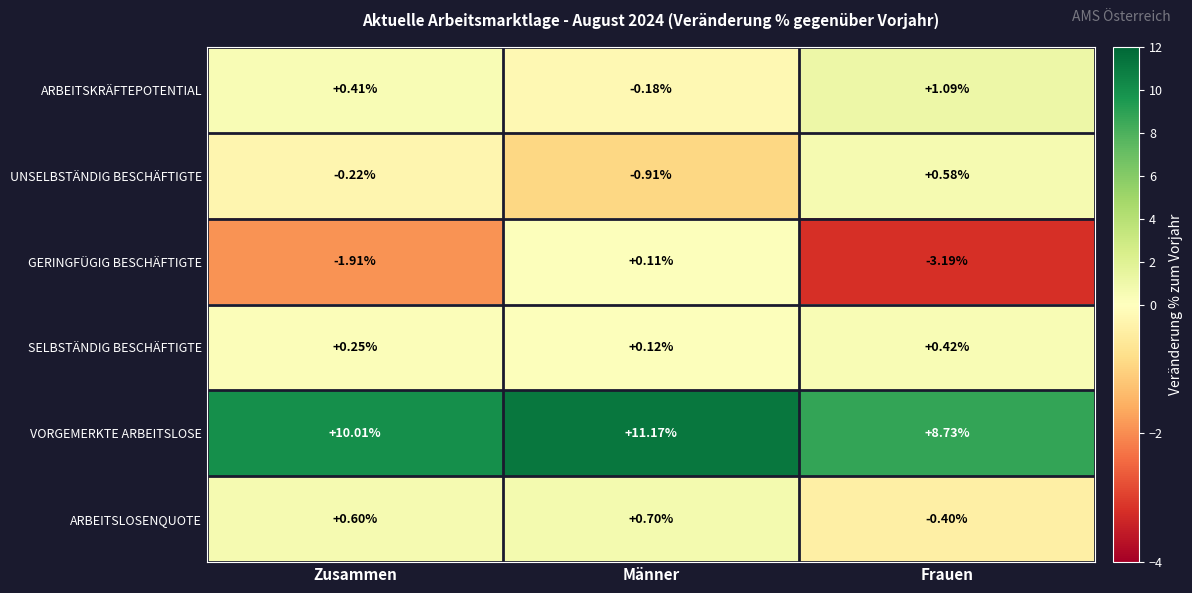

List the series in order of their peak value, highest first.

VORGEMERKTE ARBEITSLOSE, ARBEITSKRÄFTEPOTENTIAL, ARBEITSLOSENQUOTE, UNSELBSTÄNDIG BESCHÄFTIGTE, SELBSTÄNDIG BESCHÄFTIGTE, GERINGFÜGIG BESCHÄFTIGTE